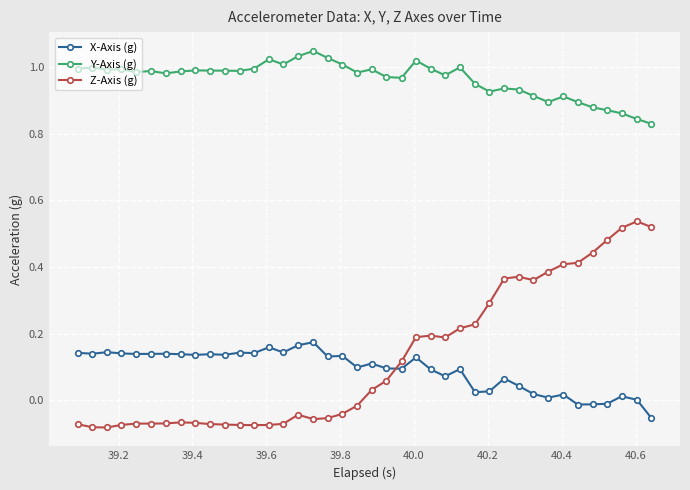

What is the sum of all X-Axis (g) values?

3.6